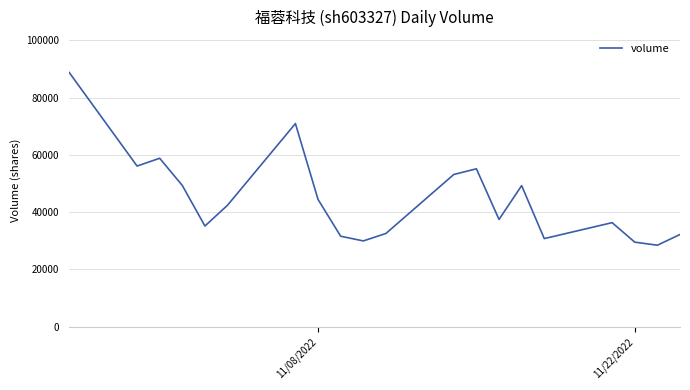

What is the smallest value displayed?

28466